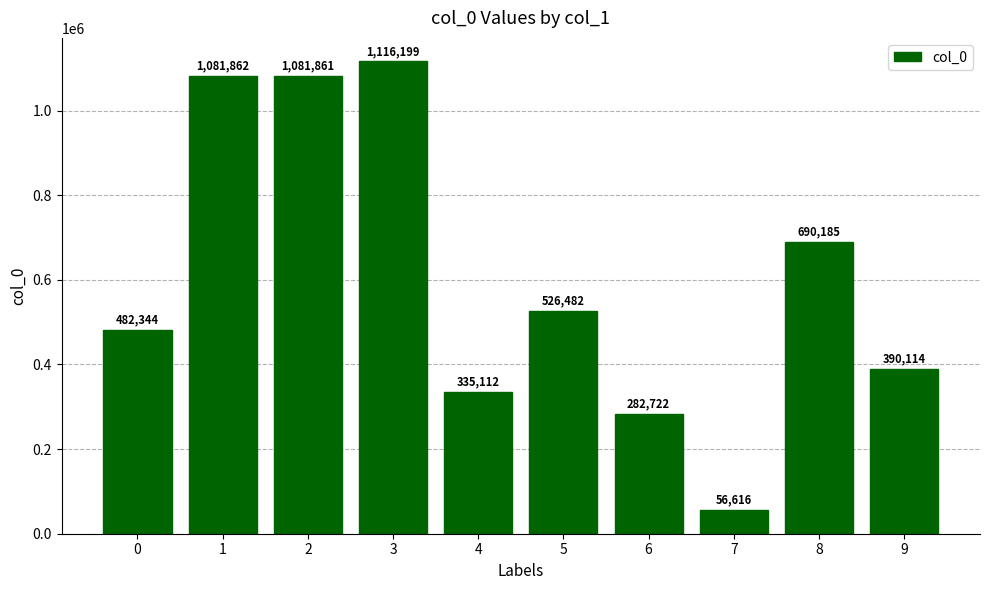

What is the value of the 3rd bar from the left?

1081861